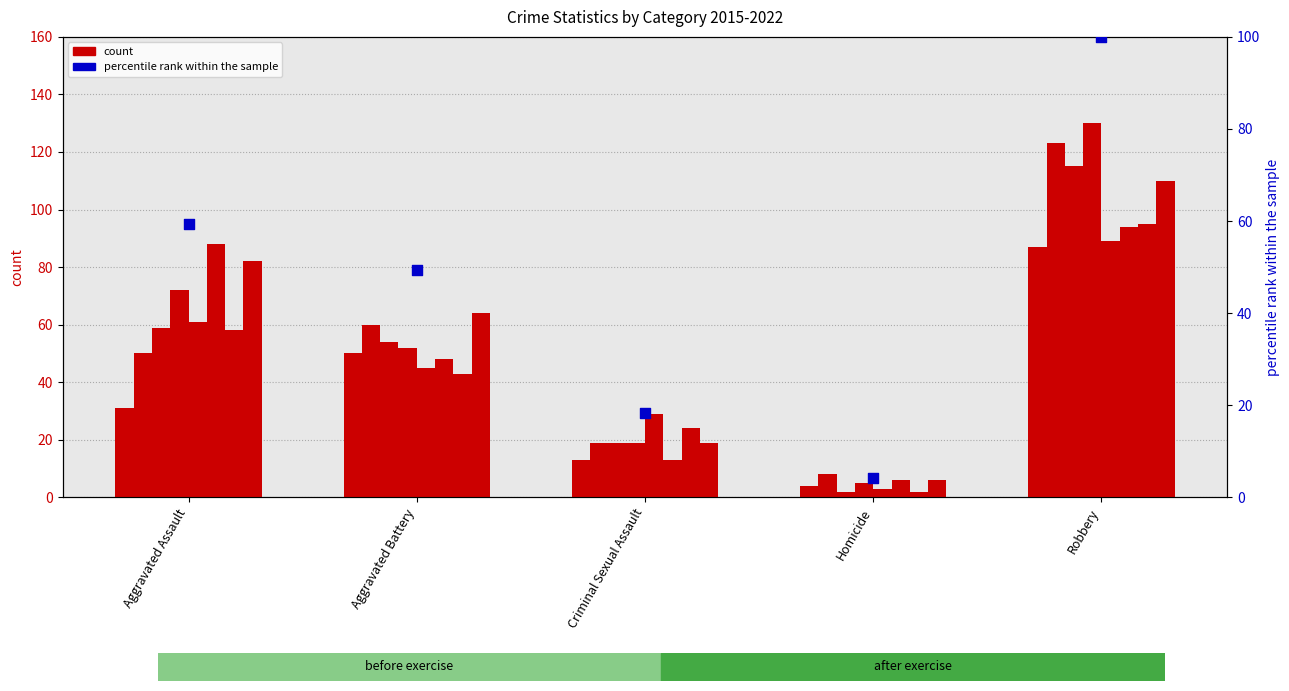

What is the change in value from Homicide to Robbery?

+95.7